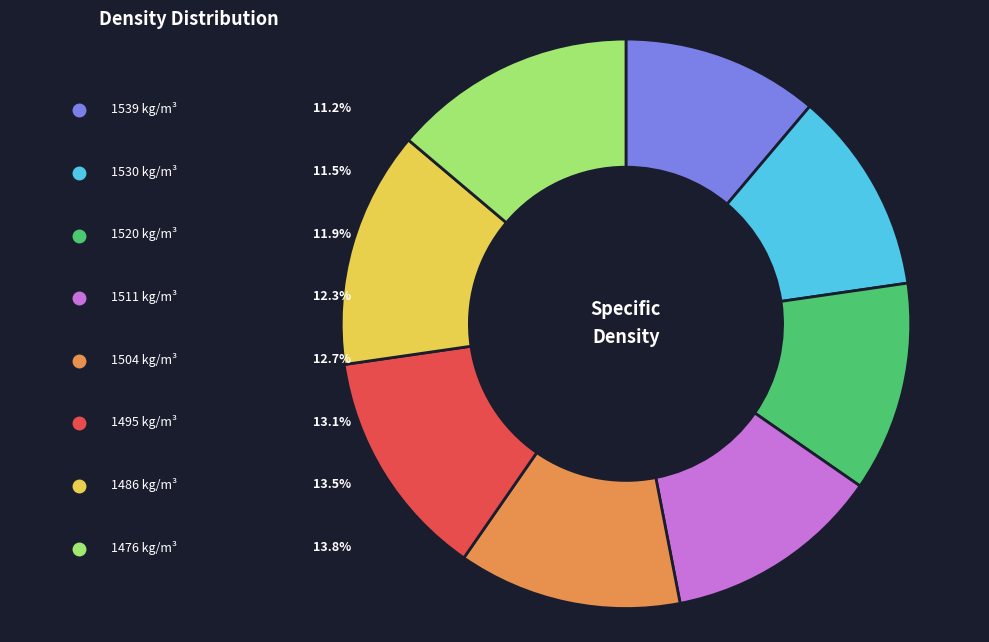

To the nearest percent, what percentage of the pie is 1486?

13%